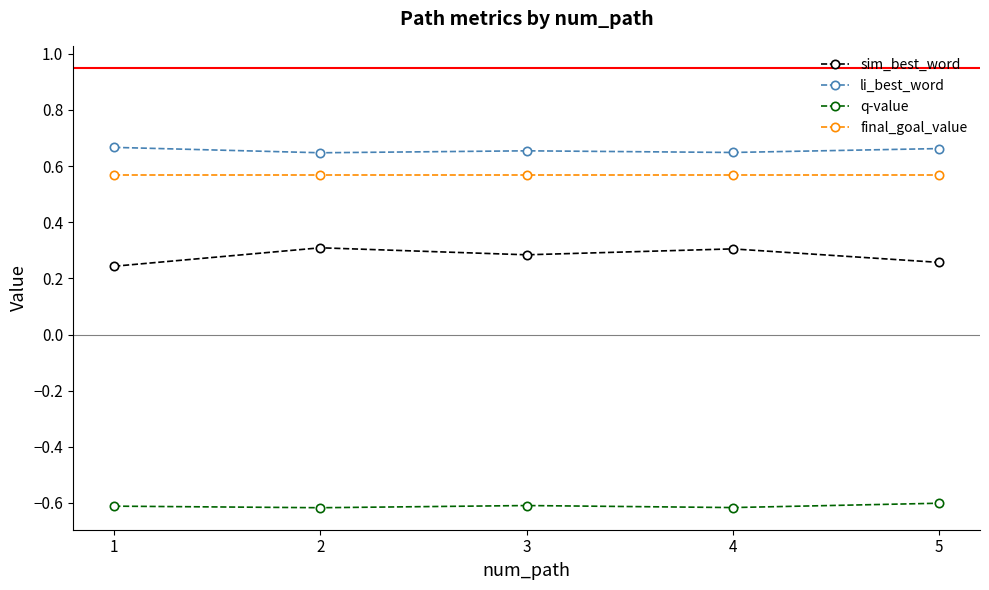

Rank the series by their maximum value, from lowest to highest.

q-value, sim_best_word, final_goal_value, li_best_word